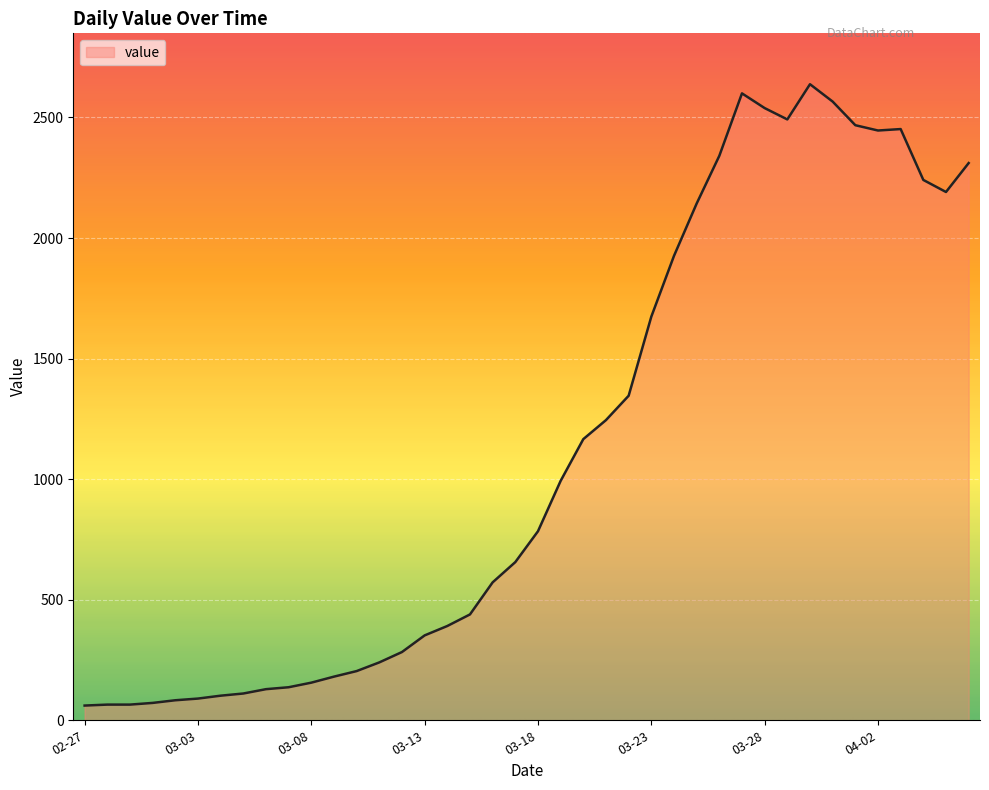

What is the greatest value displayed?

2638